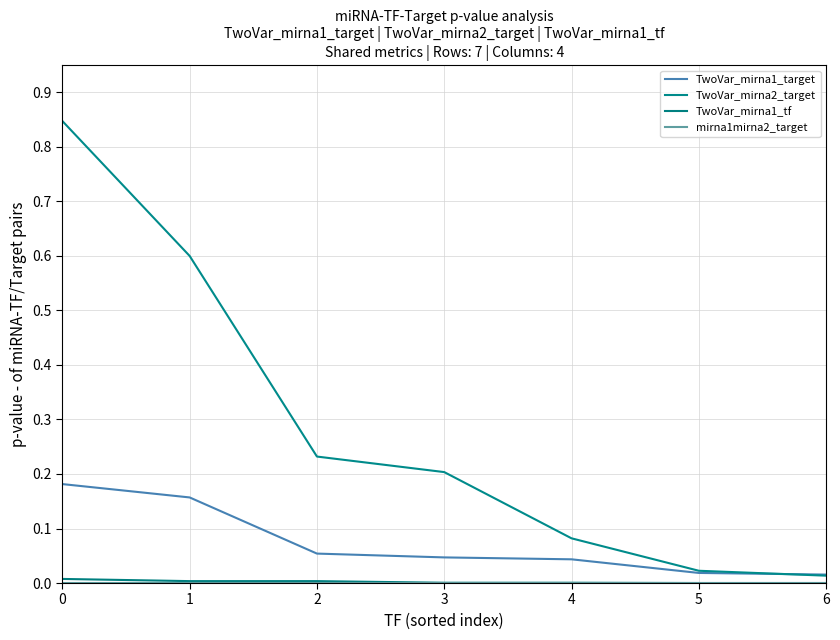

True or false: TwoVar_mirna2_target has more than 2 interior local peaks.

False